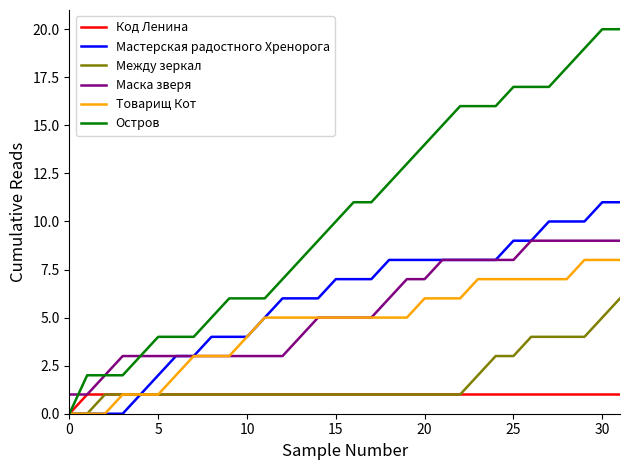

Rank the series by their maximum value, from lowest to highest.

Код Ленина, Между зеркал, Товарищ Кот, Маска зверя, Мастерская радостного Хренорога, Остров